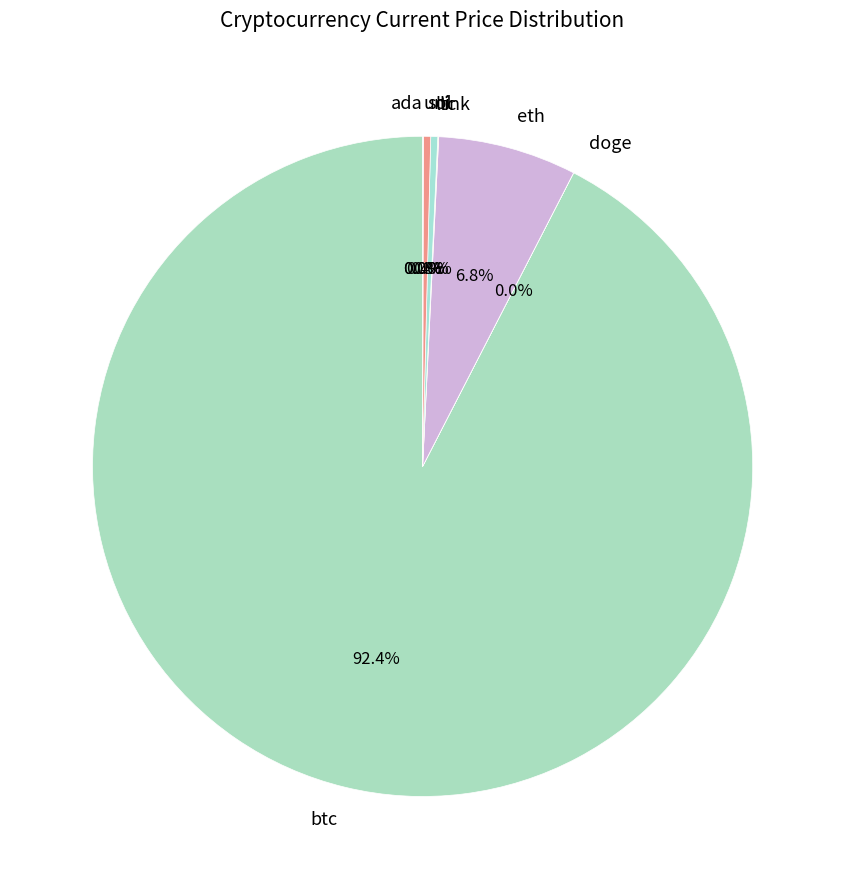

Does btc account for over 50% of the chart?

Yes